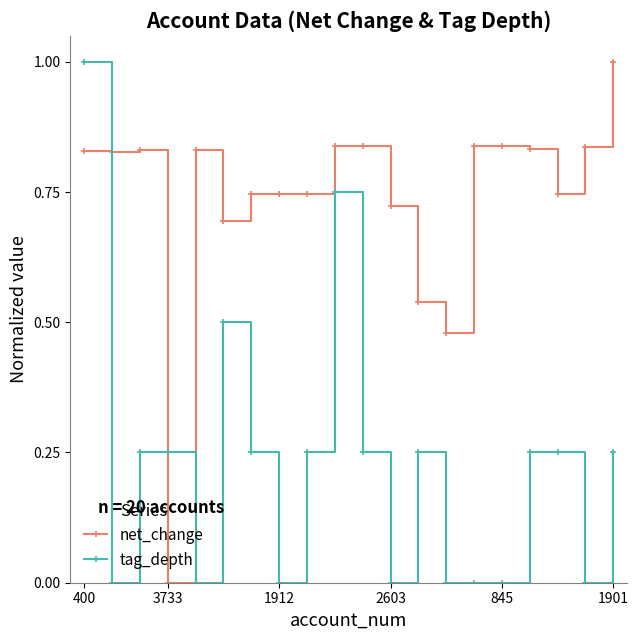

What is the greatest value displayed?

1.0